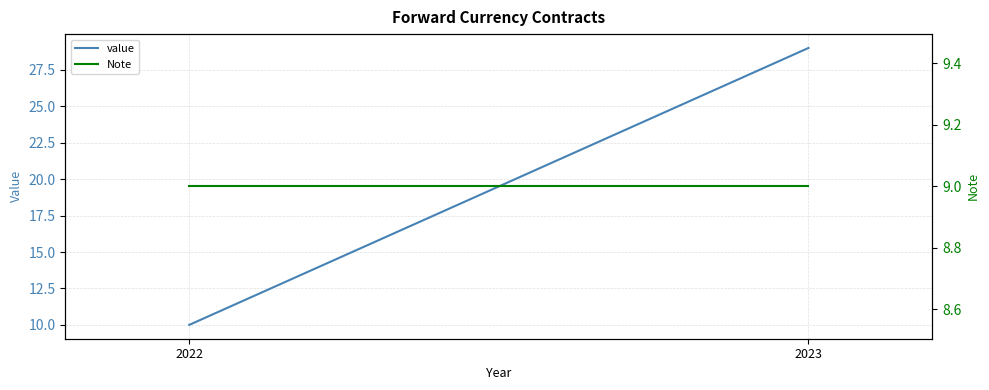

At which label does Note reach its minimum?

2023